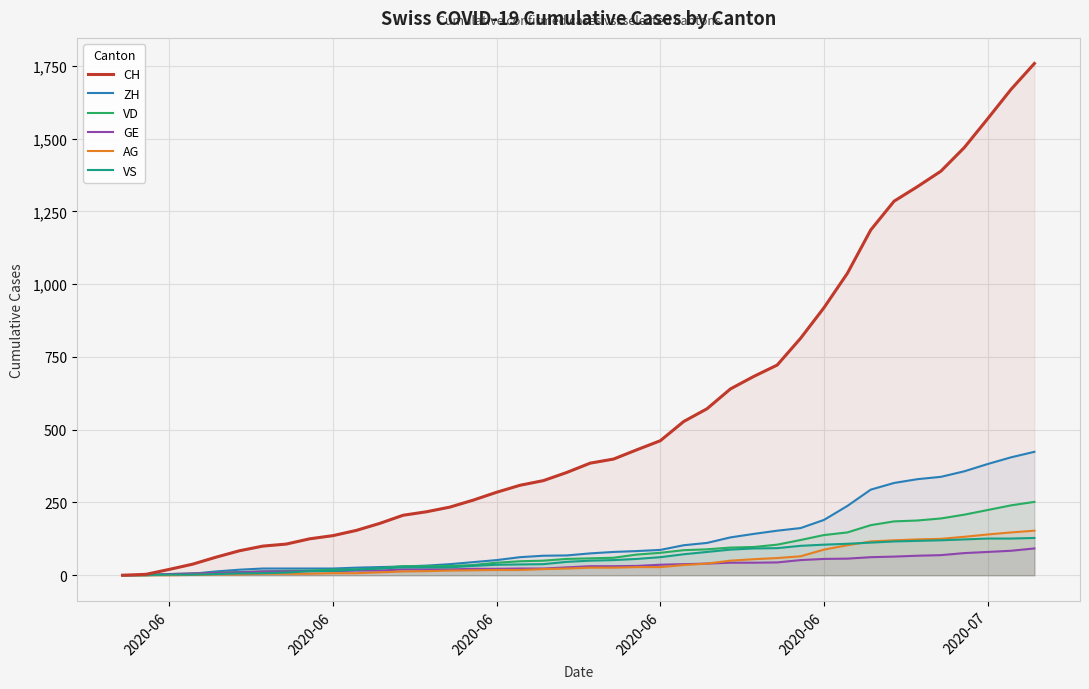

Reading right to left, what are all the values shown in this chart?

CH: 1758	1669	1568	1469	1388	1335	1285	1186	1037	919	814	722	683	640	572	528	462	431	399	385	353	325	309	285	258	234	218	206	178	154	136	125	107	100	84	62	38	20	3	0
ZH: 424	405	382	357	338	330	317	294	238	190	162	153	142	130	111	103	87	83	80	75	68	67	62	52	45	38	33	30	28	26	23	23	23	23	19	13	5	2	0	0
VD: 252	240	224	208	195	188	185	172	147	138	121	105	97	95	89	86	77	71	60	58	56	50	48	43	35	32	31	31	24	20	19	16	15	13	11	9	6	4	0	0
GE: 92	84	80	76	69	67	64	62	57	56	52	44	43	43	40	38	36	32	31	31	27	23	23	22	22	20	20	20	16	16	14	14	13	13	10	8	6	4	1	0
AG: 153	147	140	132	125	123	120	116	103	88	65	59	55	50	40	35	28	28	26	26	23	21	18	18	17	16	14	13	10	7	7	5	5	5	3	3	1	0	0	0
VS: 128	126	126	123	120	118	116	112	108	105	101	93	92	88	80	72	62	56	52	50	46	38	37	36	32	27	27	27	23	19	15	14	9	7	6	4	2	2	1	0